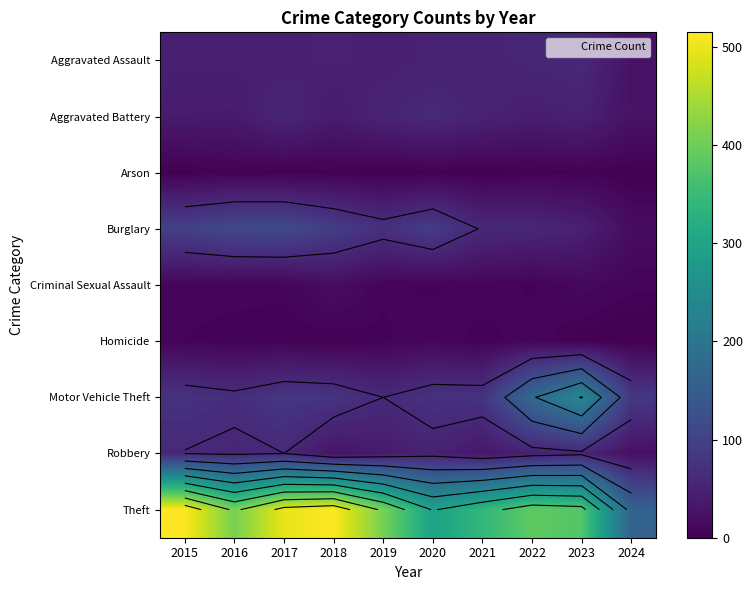

The Motor Vehicle Theft series shows 45 at 2020. True or false?

False